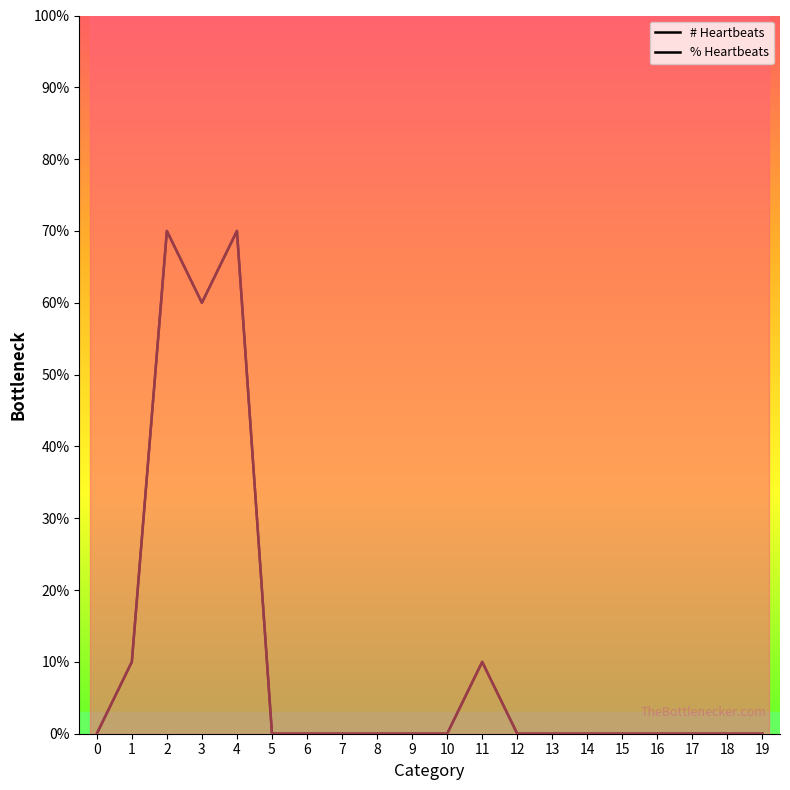

Is the value of # Heartbeats at 16 greater than the value of % Heartbeats at 4?

No